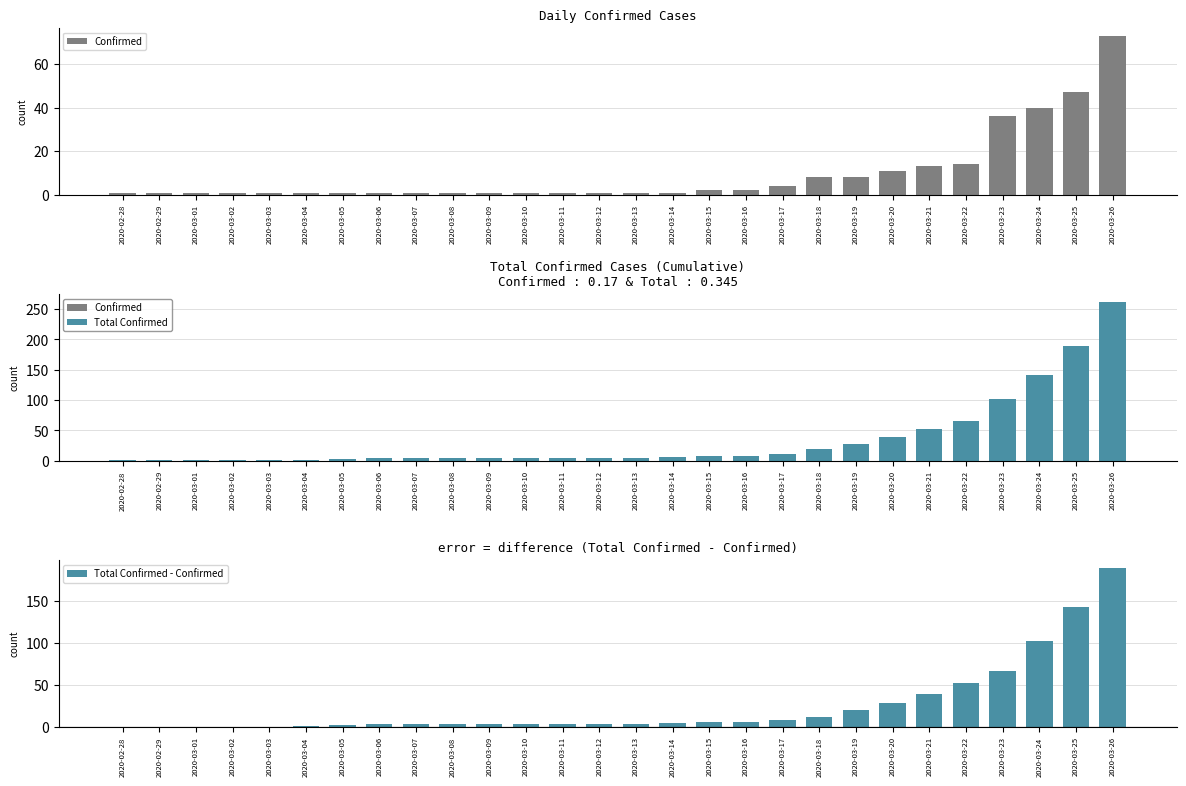

Which series has the widest spread of values?

Total Confirmed